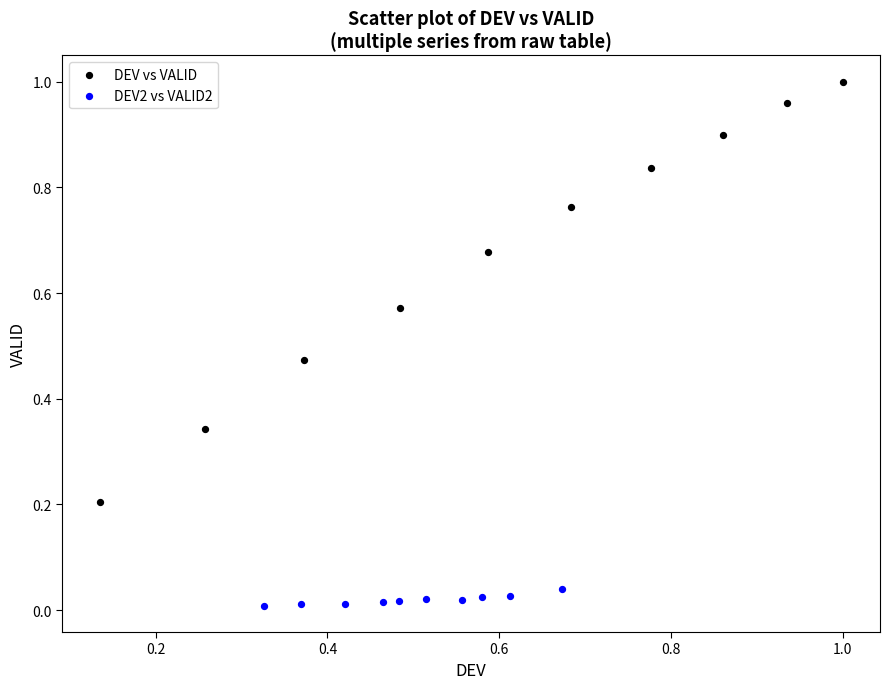

Which series has the widest spread of Y values?

DEV vs VALID